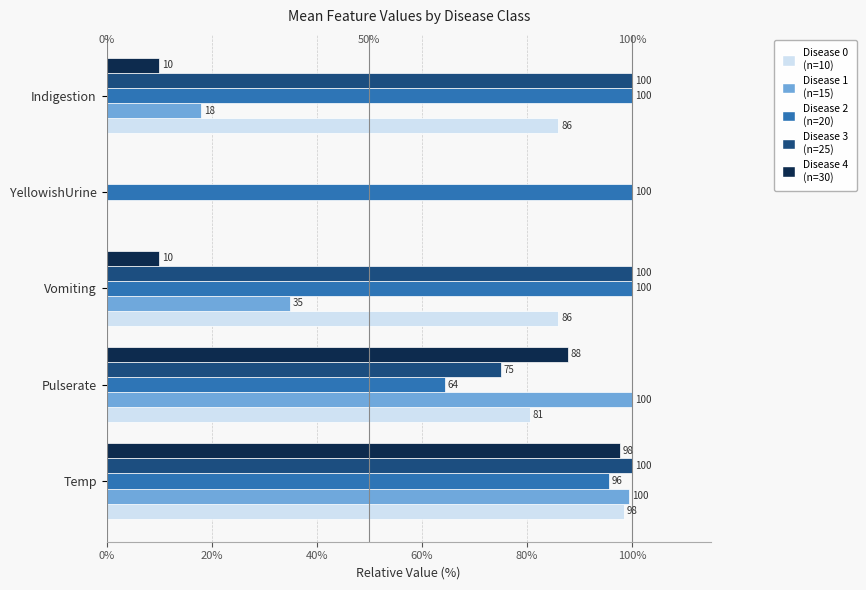

What is the total value across all series at YellowishUrine?

100.0